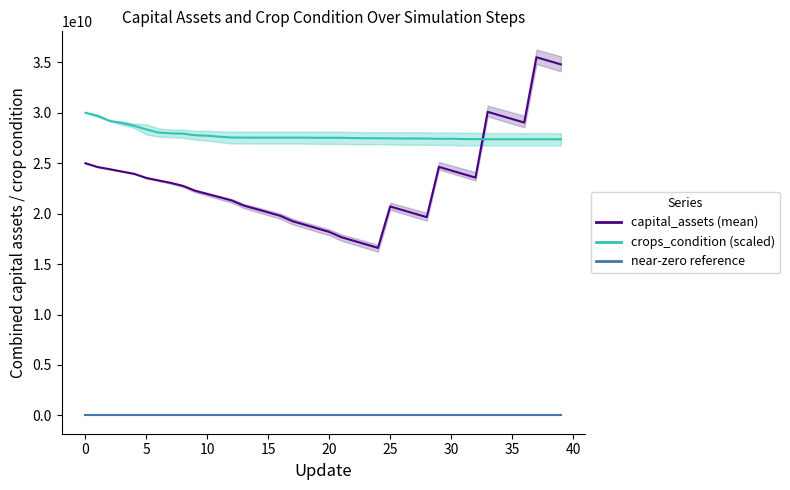

What is the difference between the second highest and second lowest values in the crops_condition_run1 series?

2325090000.0